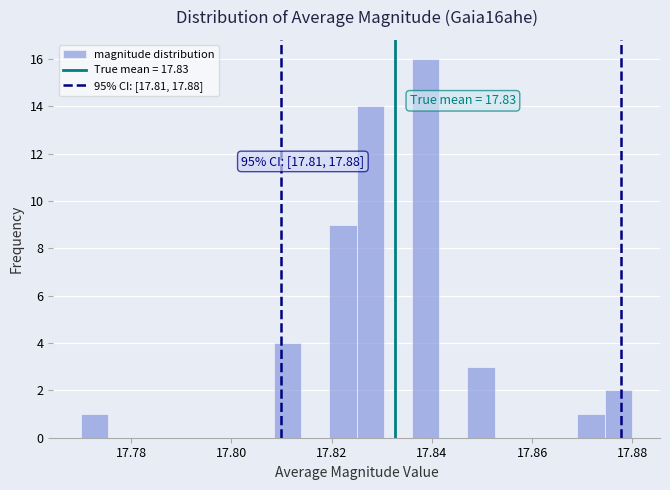

Around what value on the x-axis is the tallest bar? Give the approximate position of its centre, as read against the axis.

17.838